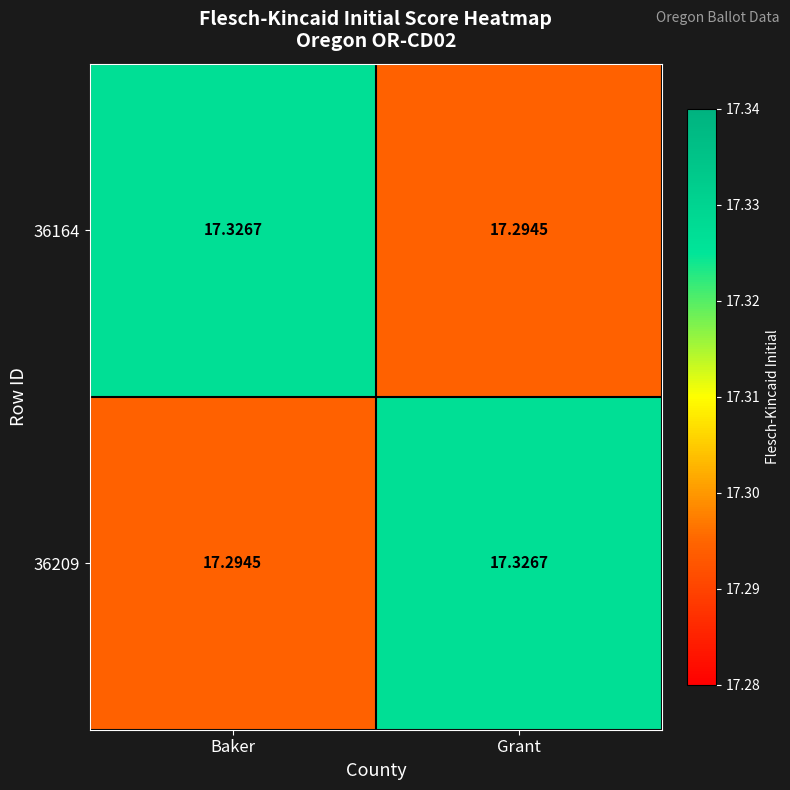

Rank the categories by 36209 value from lowest to highest.

Baker, Grant